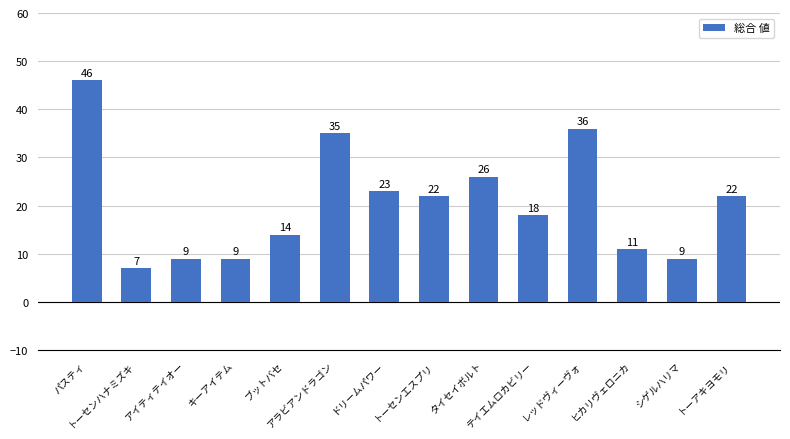

What is the smallest value displayed?

7